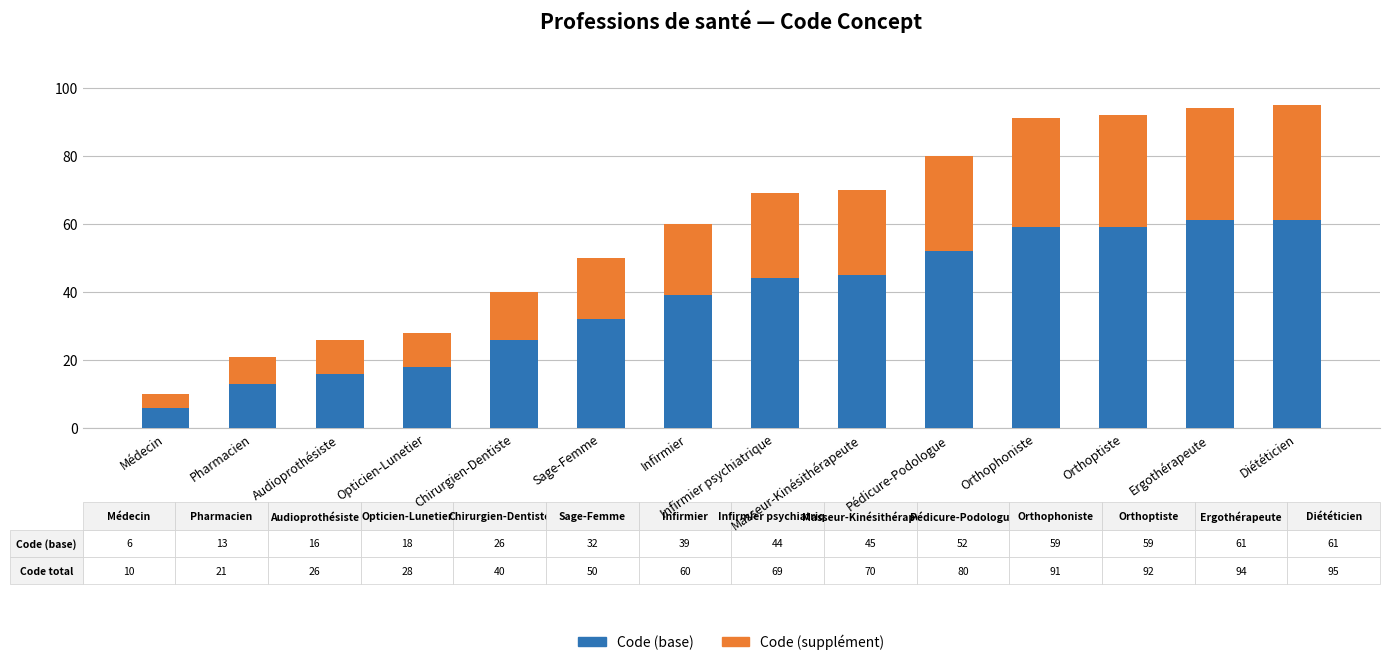

What is the sum of all Code (base) values?

531